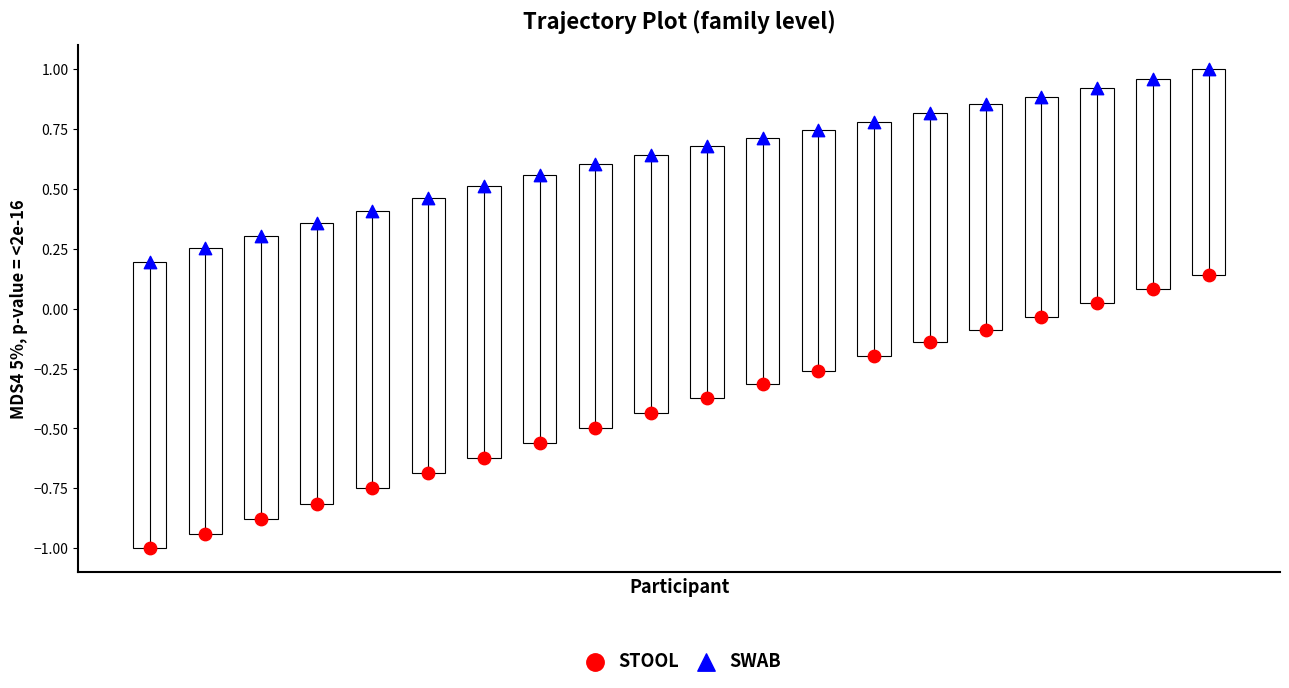

Which series contains the lowest Y value?

STOOL